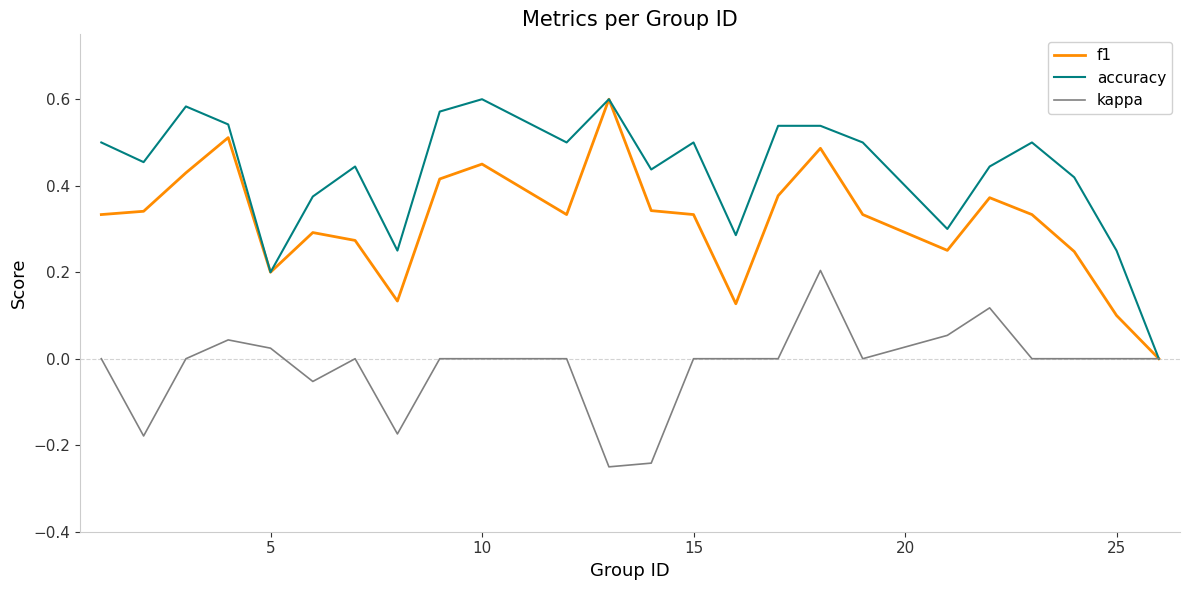

True or false: kappa has more than 0 points higher than both neighbors.

True